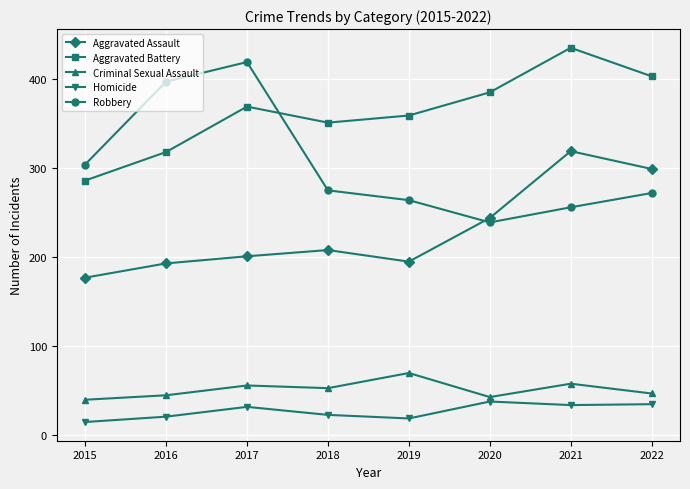

What is the total value across all series at 2022?

1056